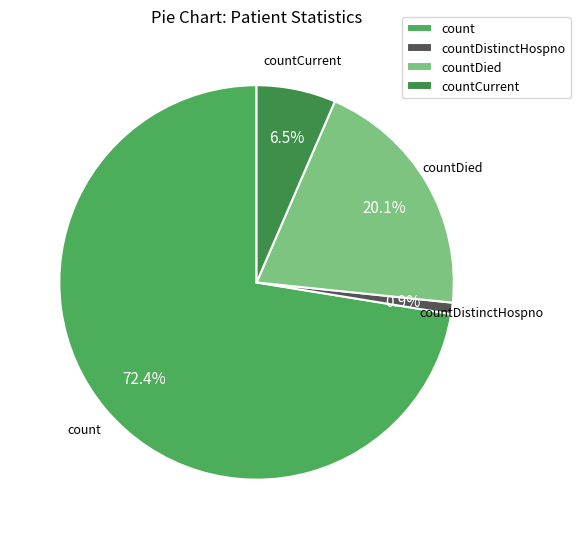

How many segments does this pie chart have?

4